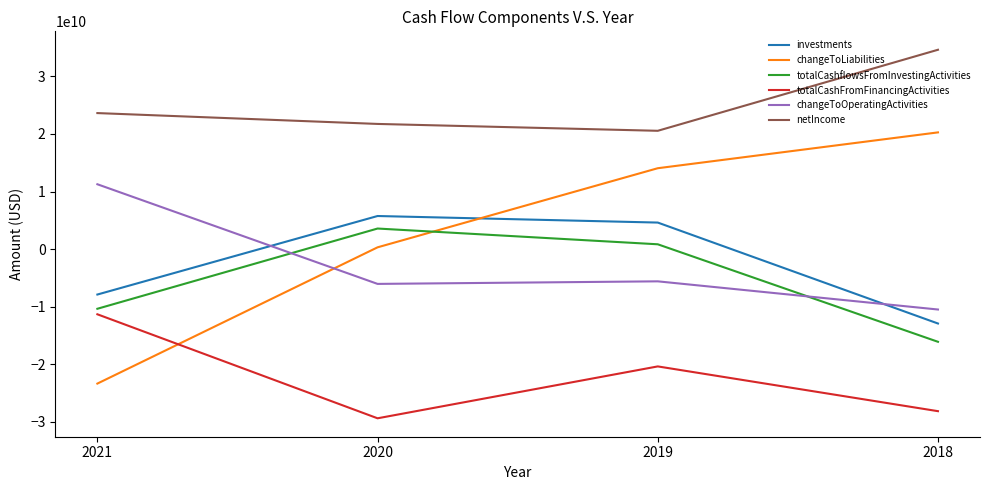

True or false: changeToOperatingActivities and totalCashFromFinancingActivities cross at least once.

False